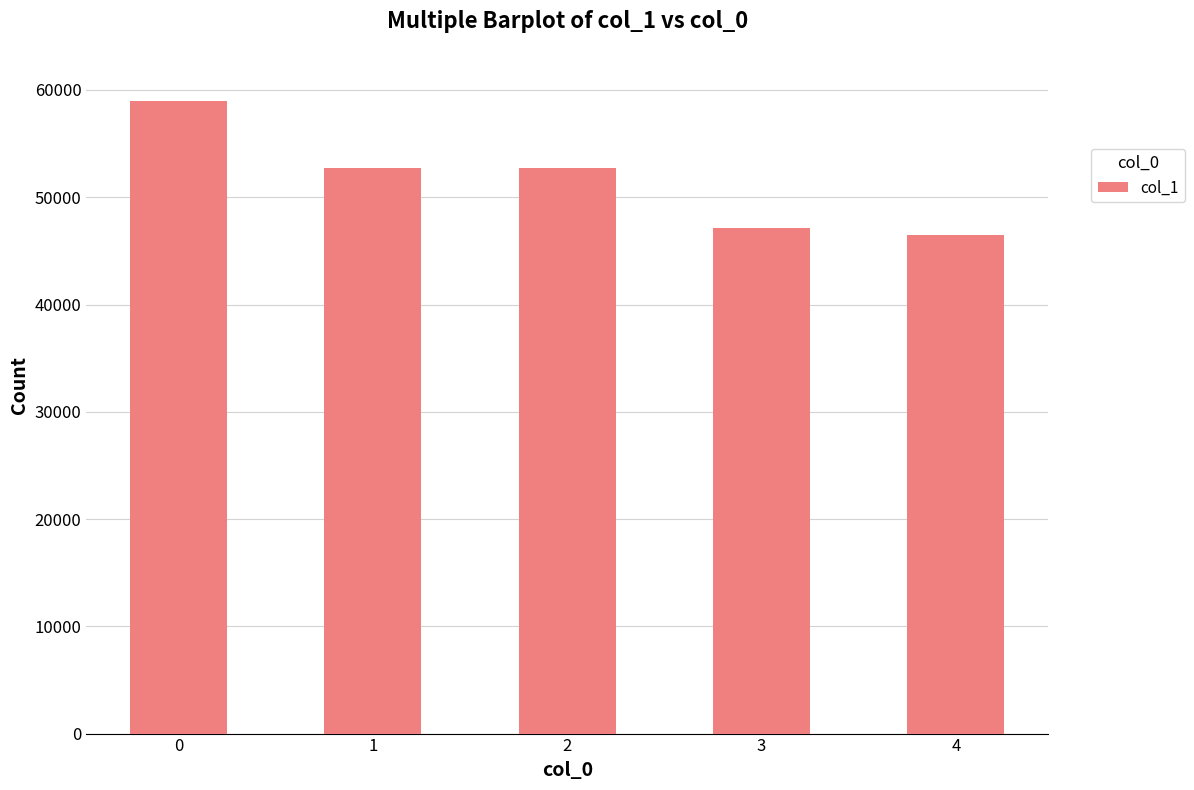

What is the sum of the values at 1 and 3?

99901